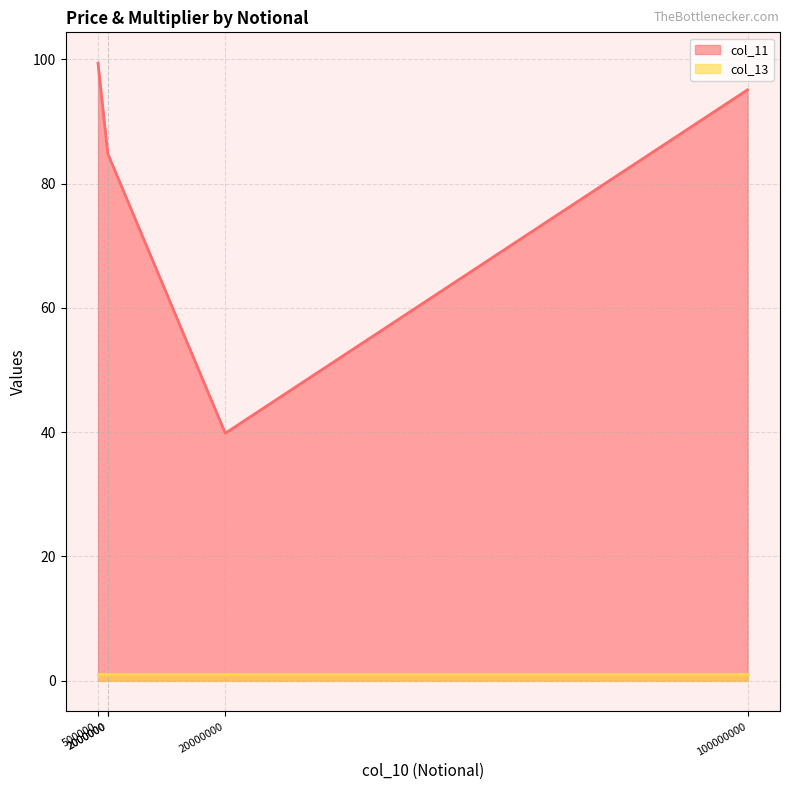

Is the value of col_13 at 20000000 greater than the value of col_11 at 2000000?

No